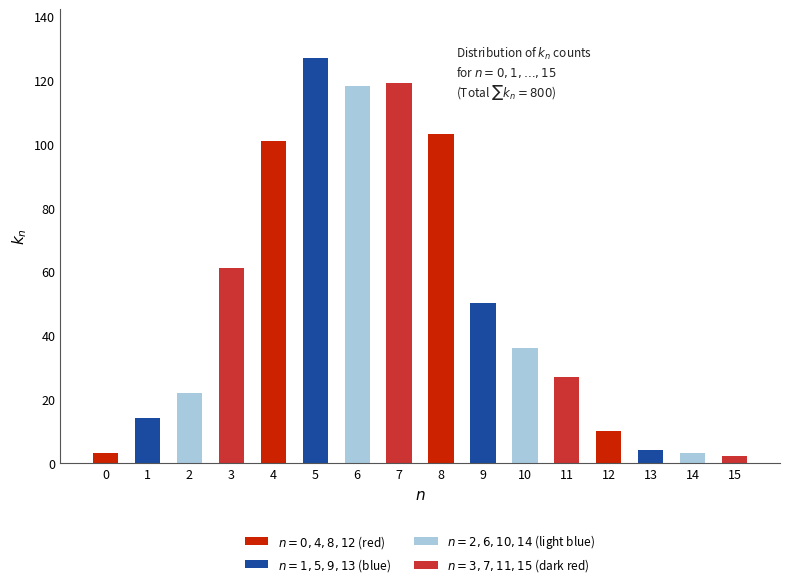

How many data points are less than 36?

8